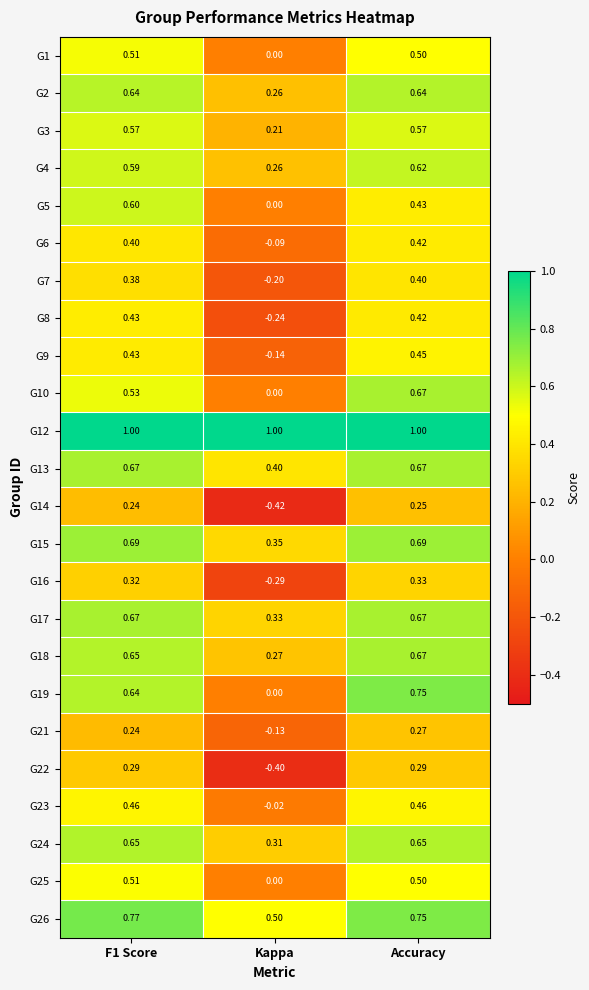

At which category is the sum across all series the highest?

Accuracy